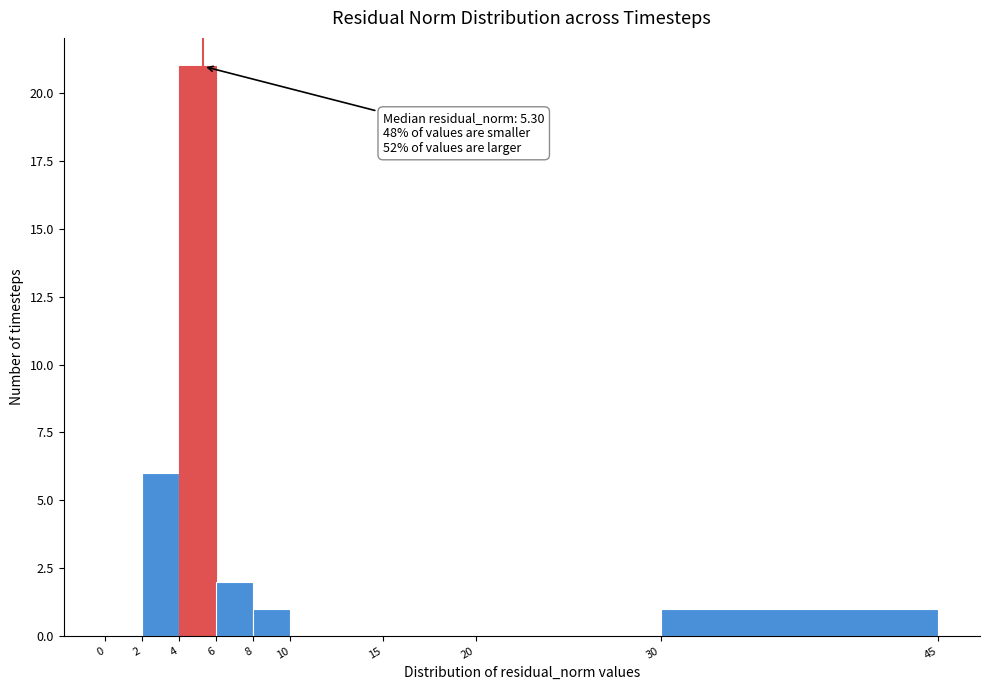

Over which range of the x-axis is the bar tallest?

4 to 6